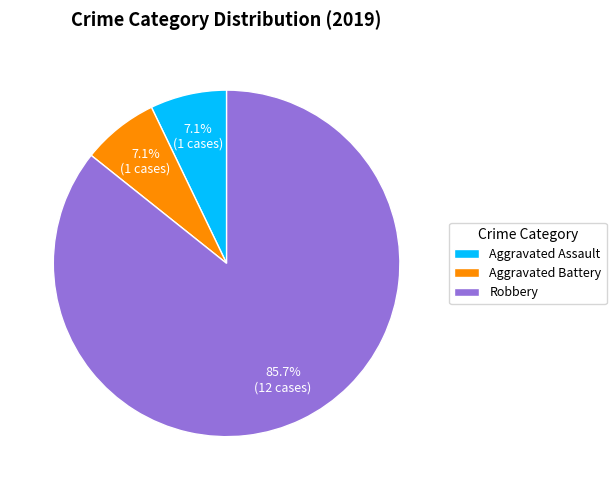

How much of the chart is everything except Aggravated Battery?

92.9%